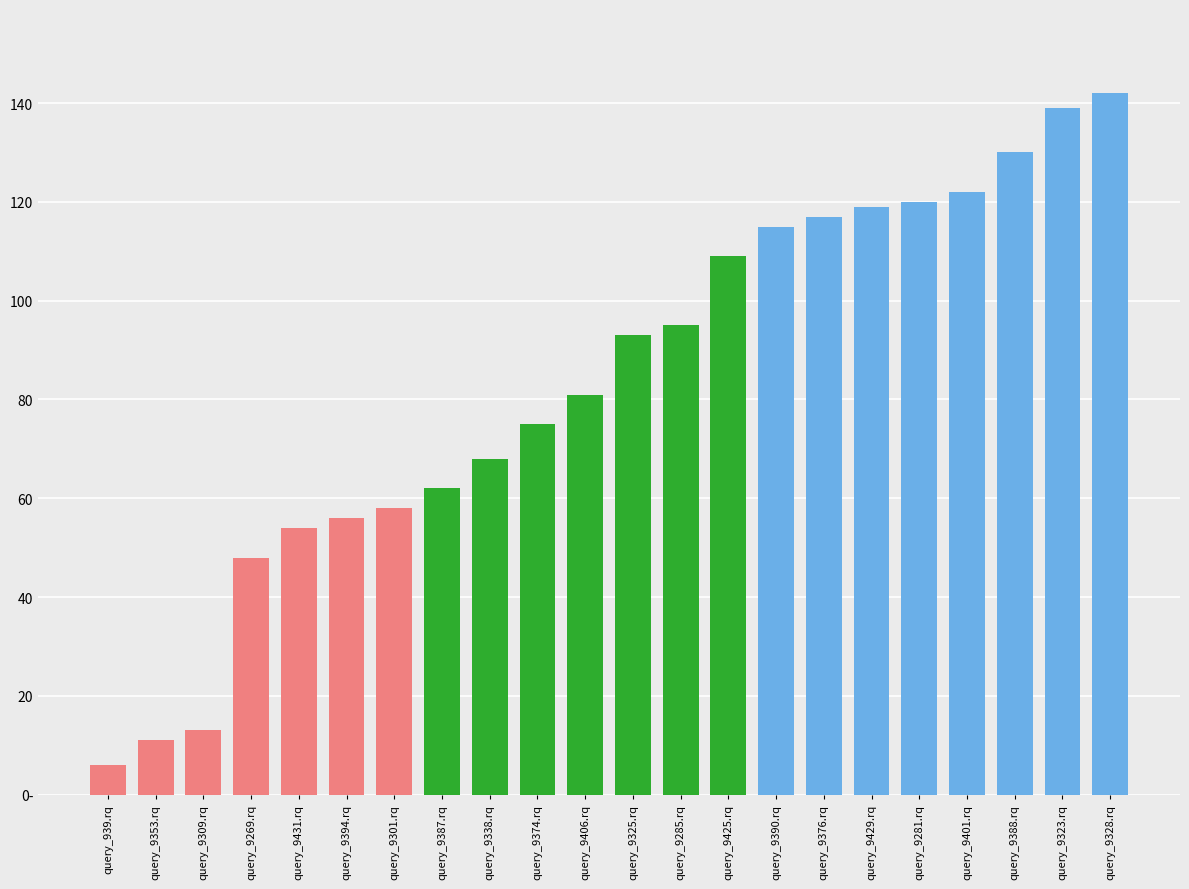

The value at query_9285.rq is 127. True or false?

False